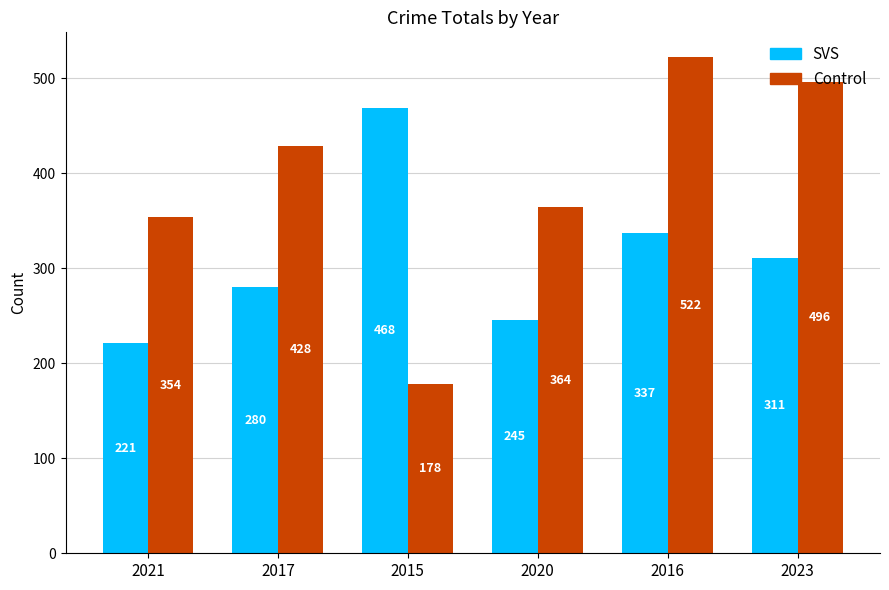

What is the average value of the SVS series?

310